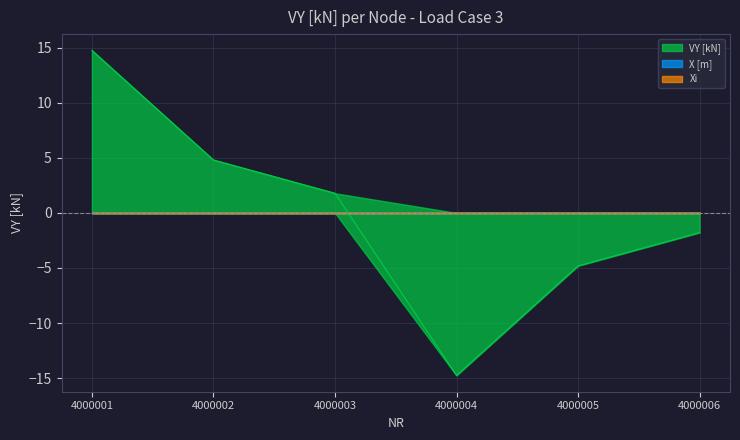

True or false: X [m] has more than 2 points higher than both neighbors.

False